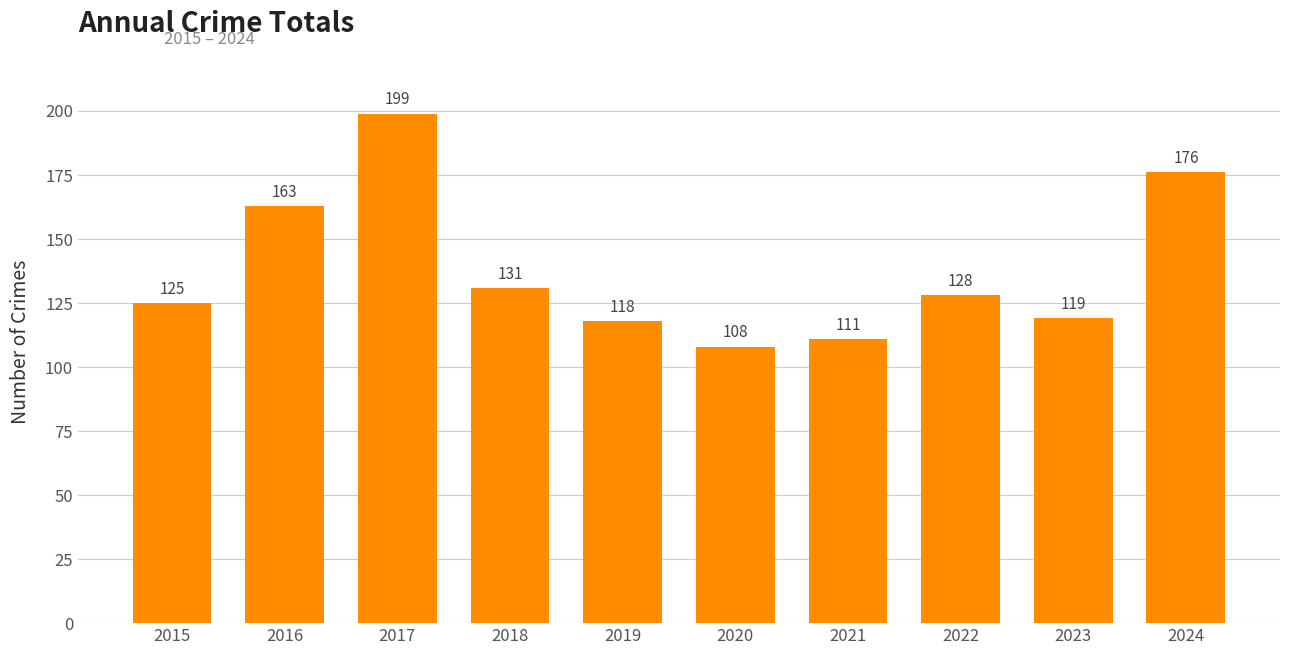

List the labels in order of value, smallest first.

2020, 2021, 2019, 2023, 2015, 2022, 2018, 2016, 2024, 2017